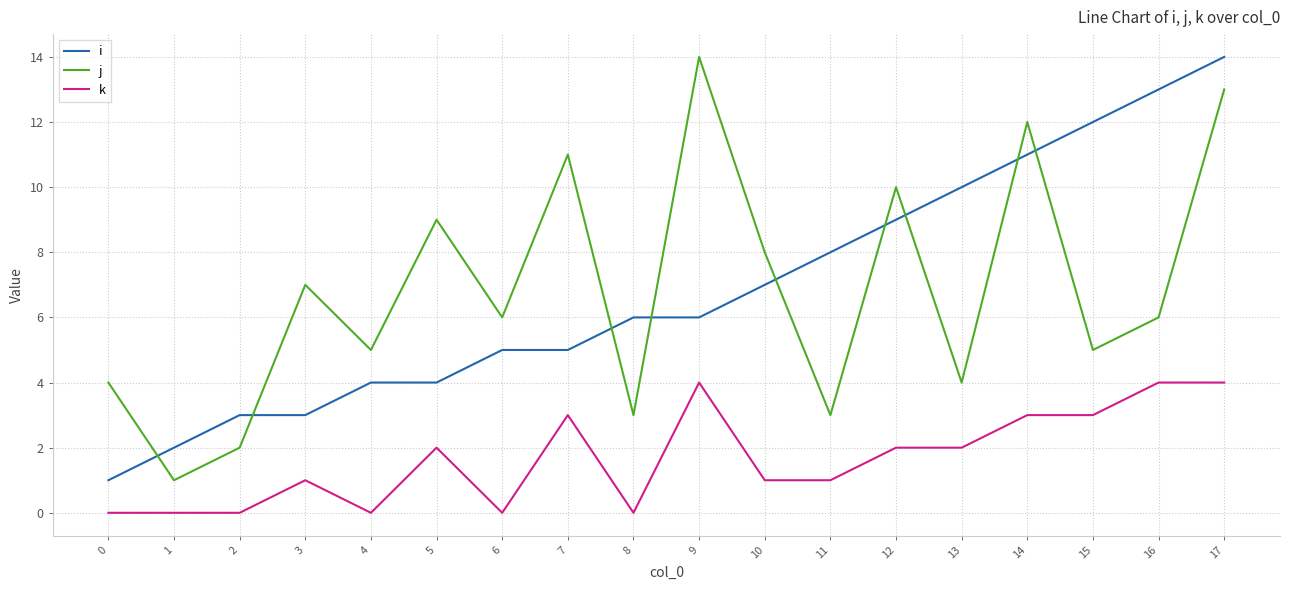

The j series shows 13 at 10. True or false?

False